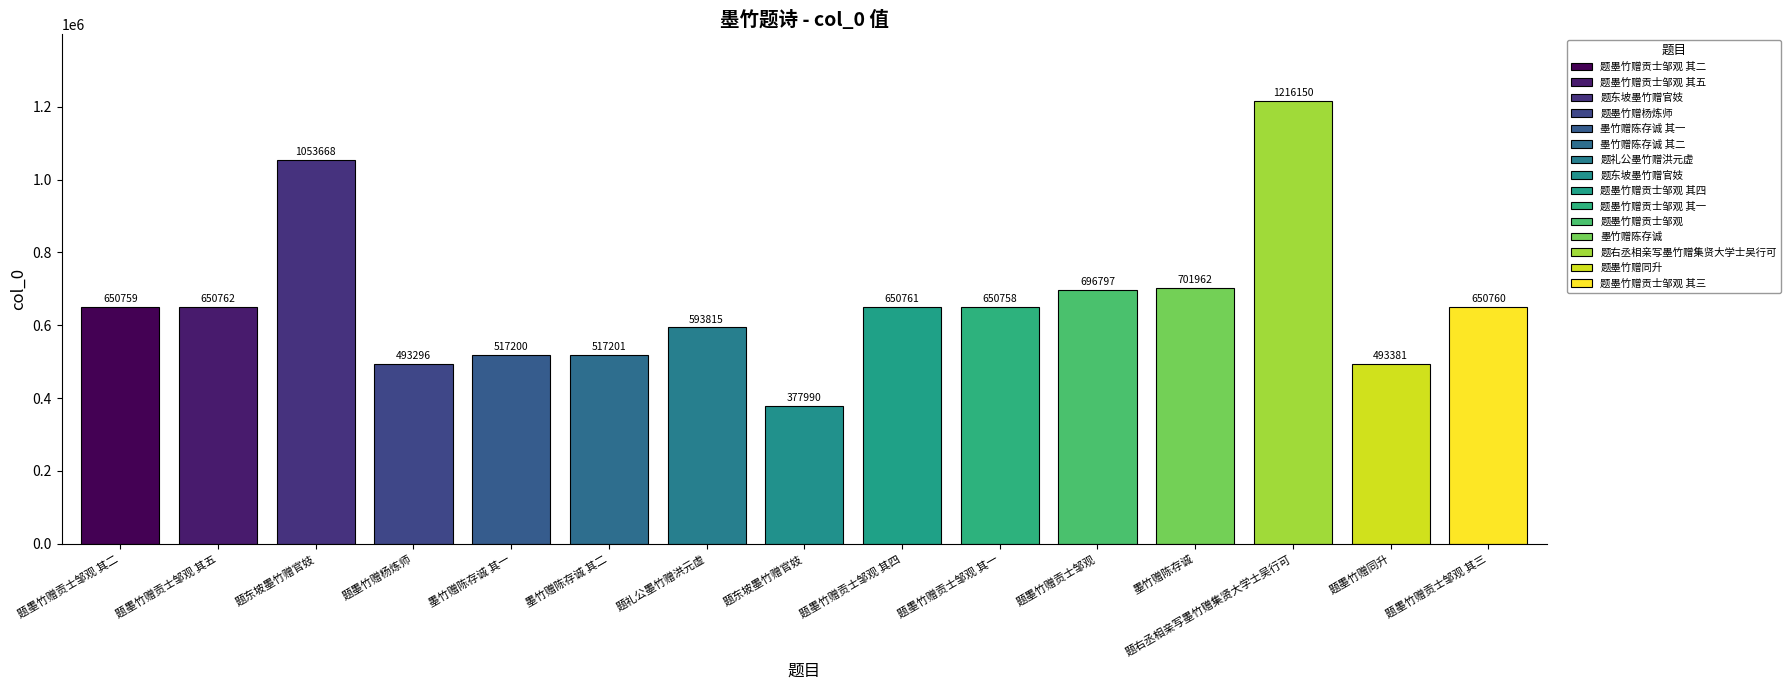

Is it true that the value at 题墨竹赠贡士邹观 其二 is 988086?

False